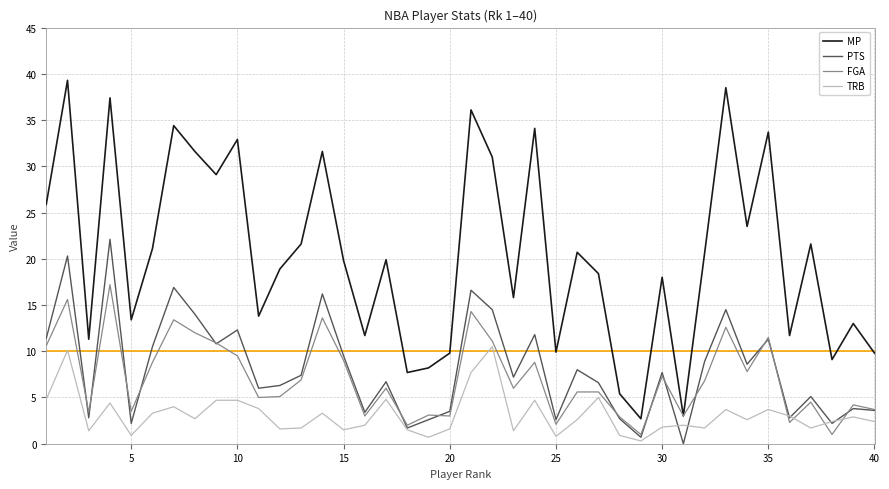

Which series has the largest range (max minus min)?

MP